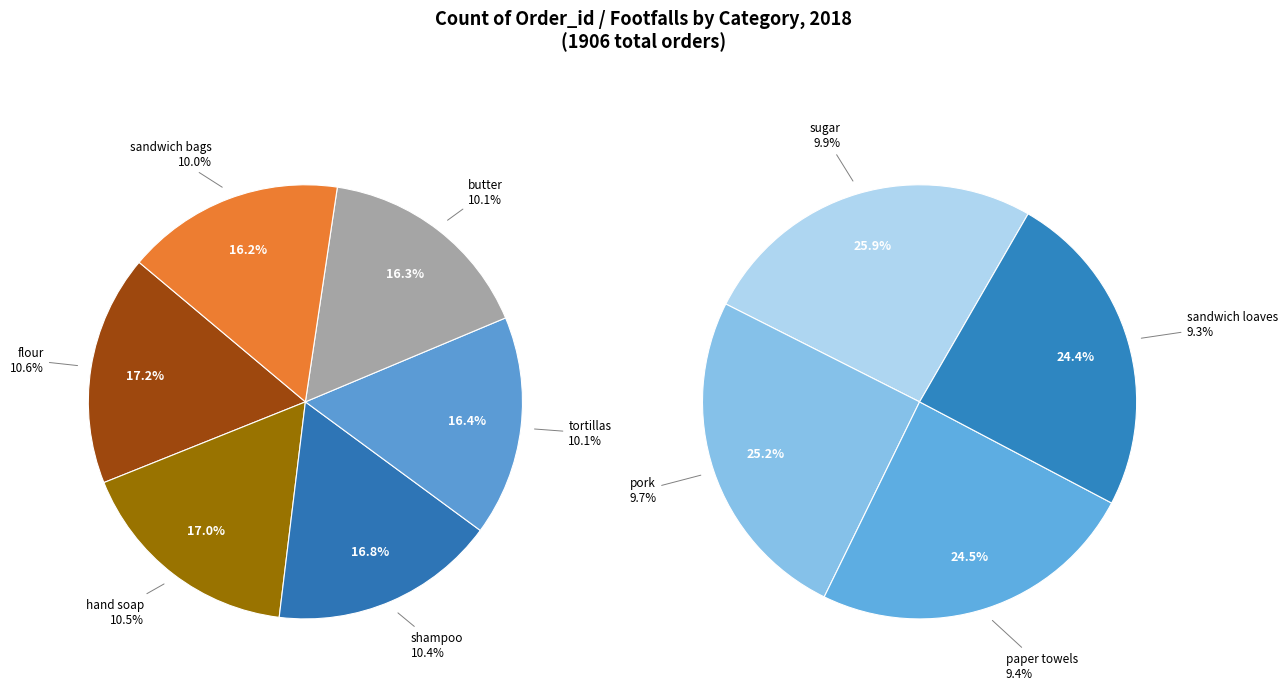

Between flour and pork, which is larger?

flour